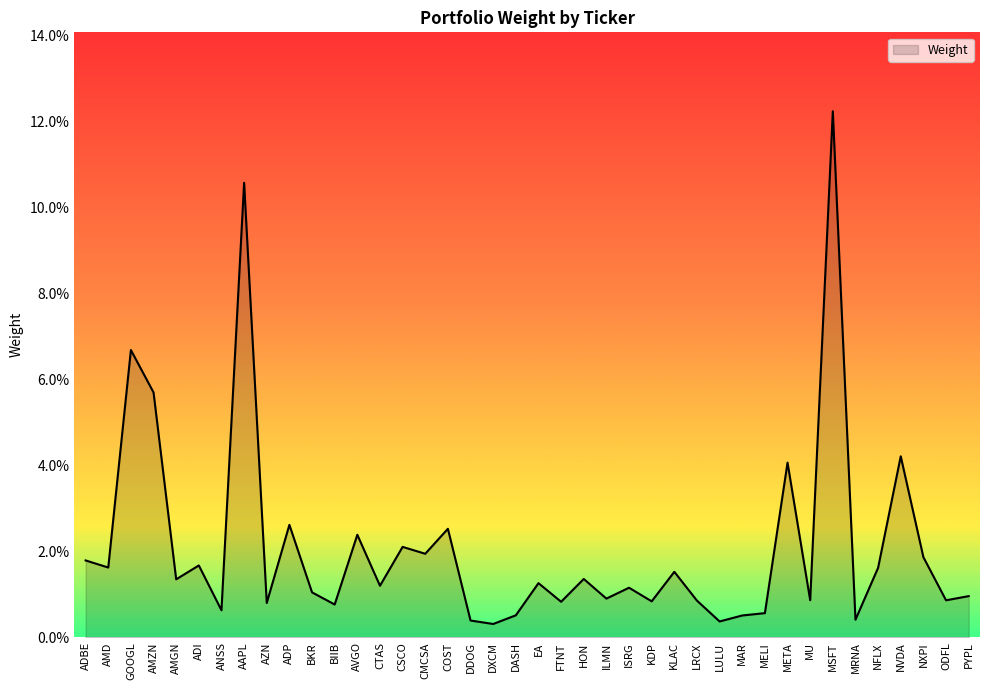

Reading left to right, extract all data points from this chart.

0.0	0.0	0.1	0.1	0.0	0.0	0.0	0.1	0.0	0.0	0.0	0.0	0.0	0.0	0.0	0.0	0.0	0.0	0.0	0.0	0.0	0.0	0.0	0.0	0.0	0.0	0.0	0.0	0.0	0.0	0.0	0.0	0.0	0.1	0.0	0.0	0.0	0.0	0.0	0.0